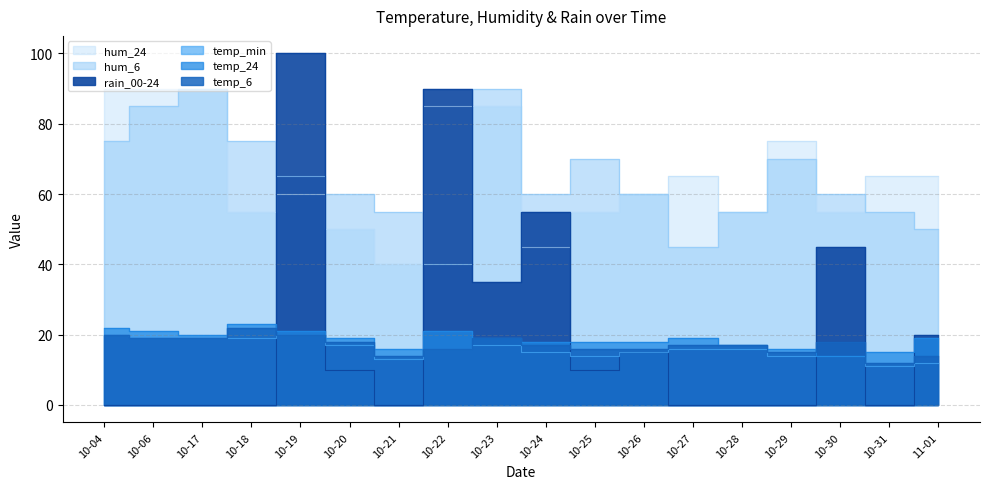

How many distinct data groups are displayed?

6